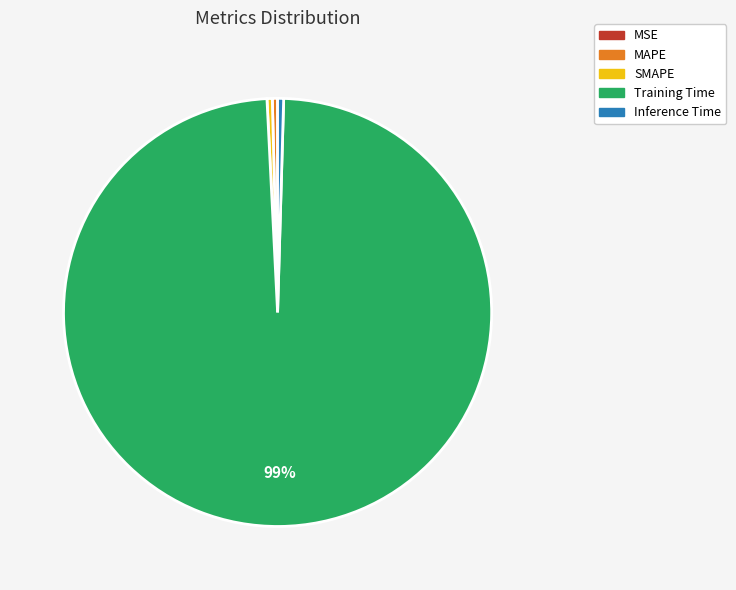

To the nearest percent, what is the average slice percentage?

20%